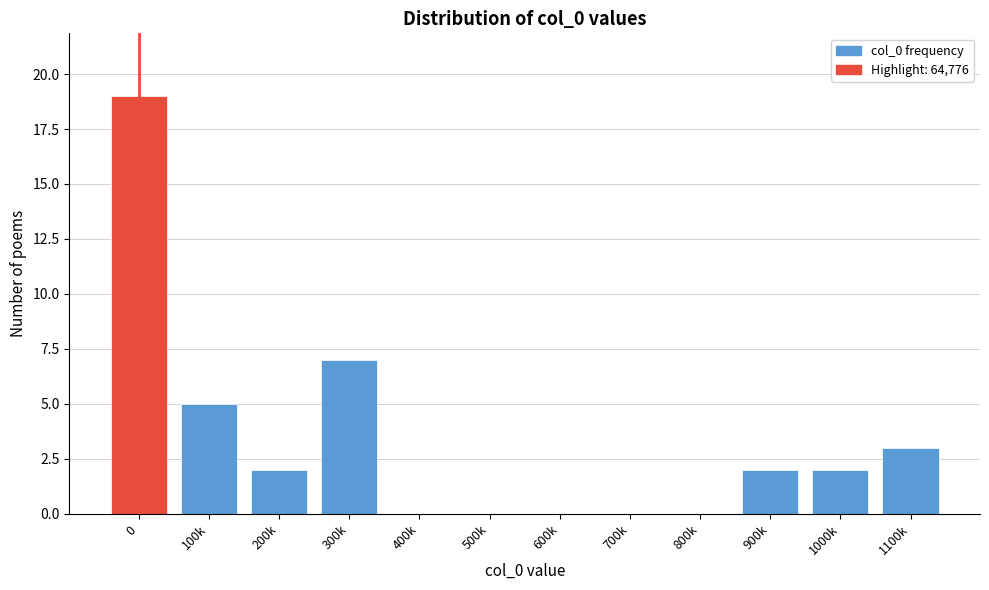

Reading left to right, extract all data points from this chart.

0=19	100k=5	200k=2	300k=7	400k=0	500k=0	600k=0	700k=0	800k=0	900k=2	1000k=2	1100k=3